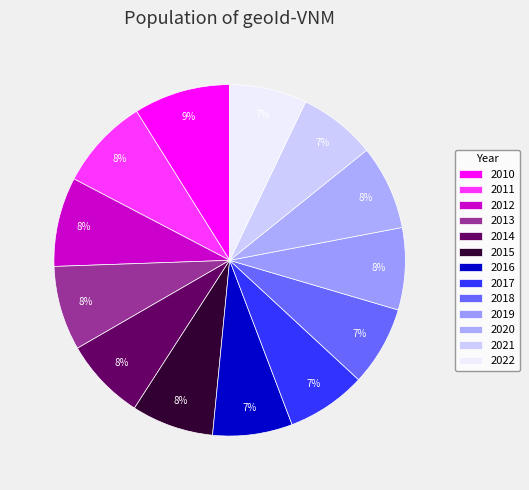

Between 2014 and 2017, which is larger?

2014